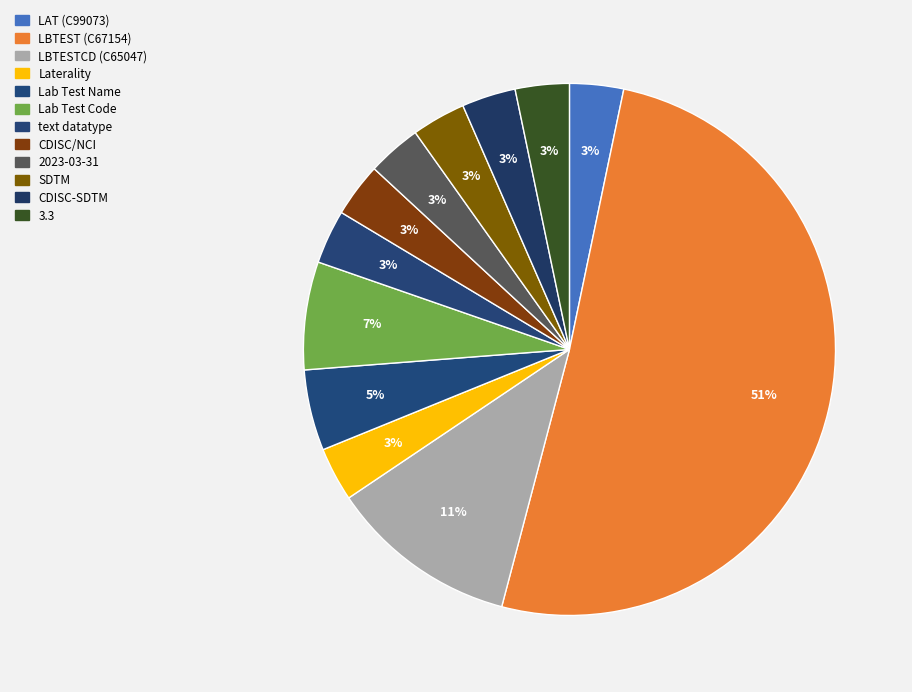

How many slices are in this pie chart?

12